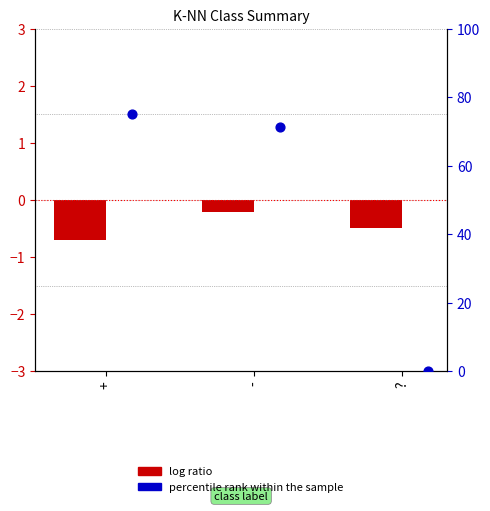

What are all the series names shown in the legend?

log ratio, percentile rank within the sample